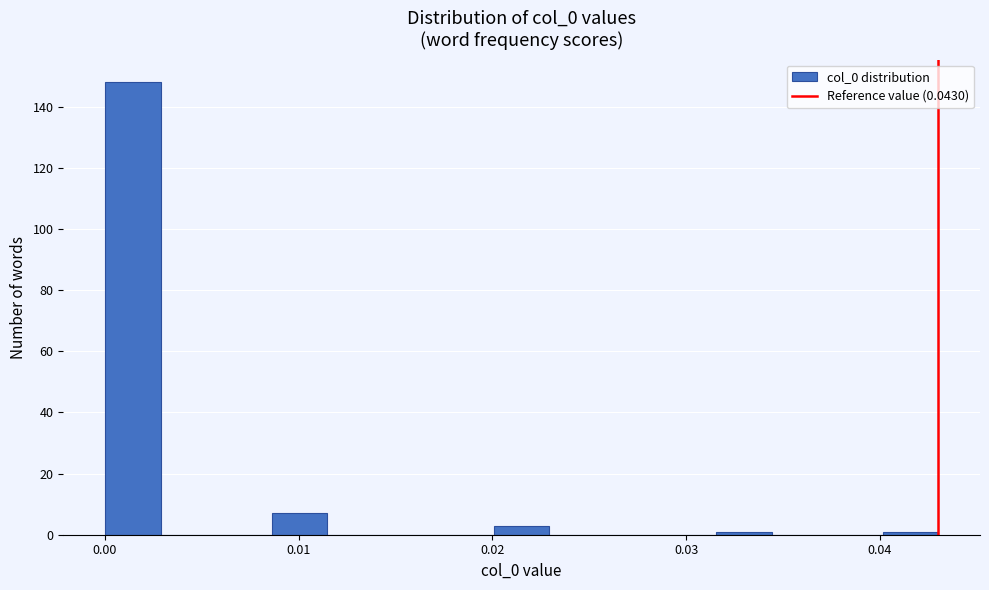

Read against the x-axis, roughly where is the centre of the tallest bar?

0.001